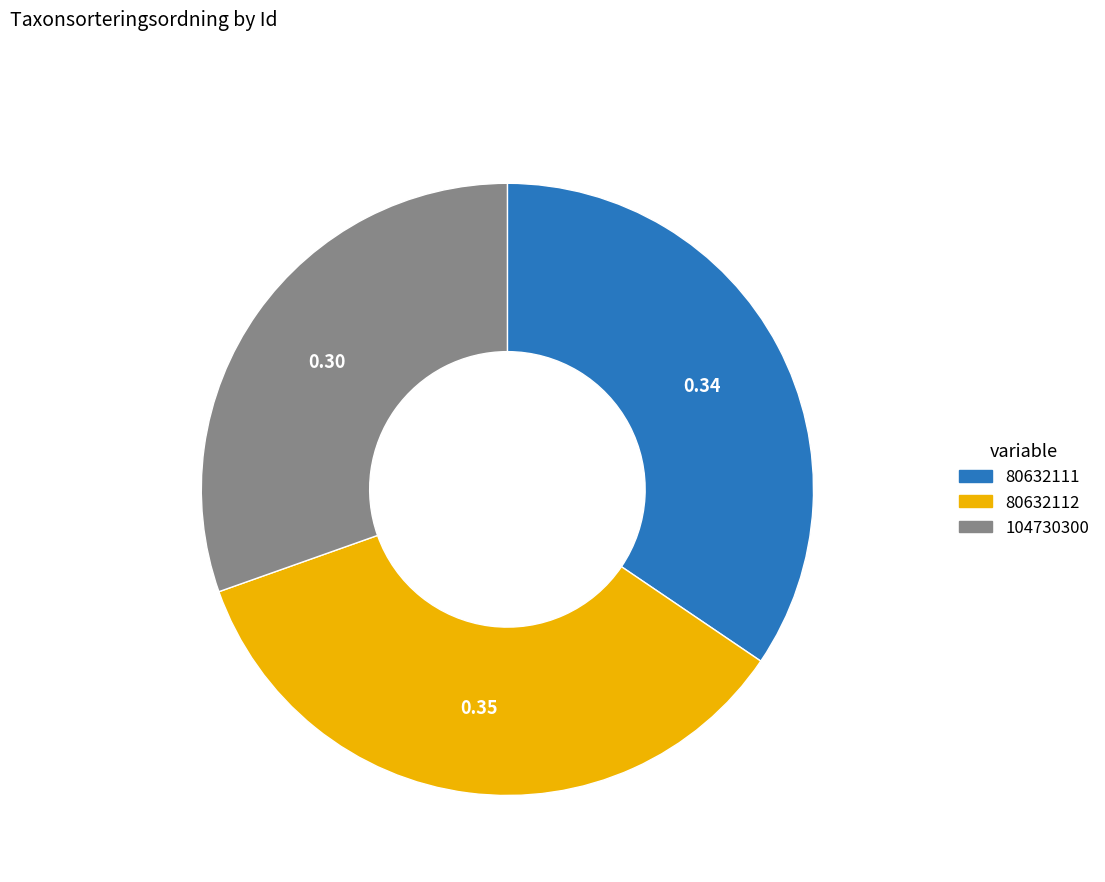

Is 104730300 the majority of the pie?

No